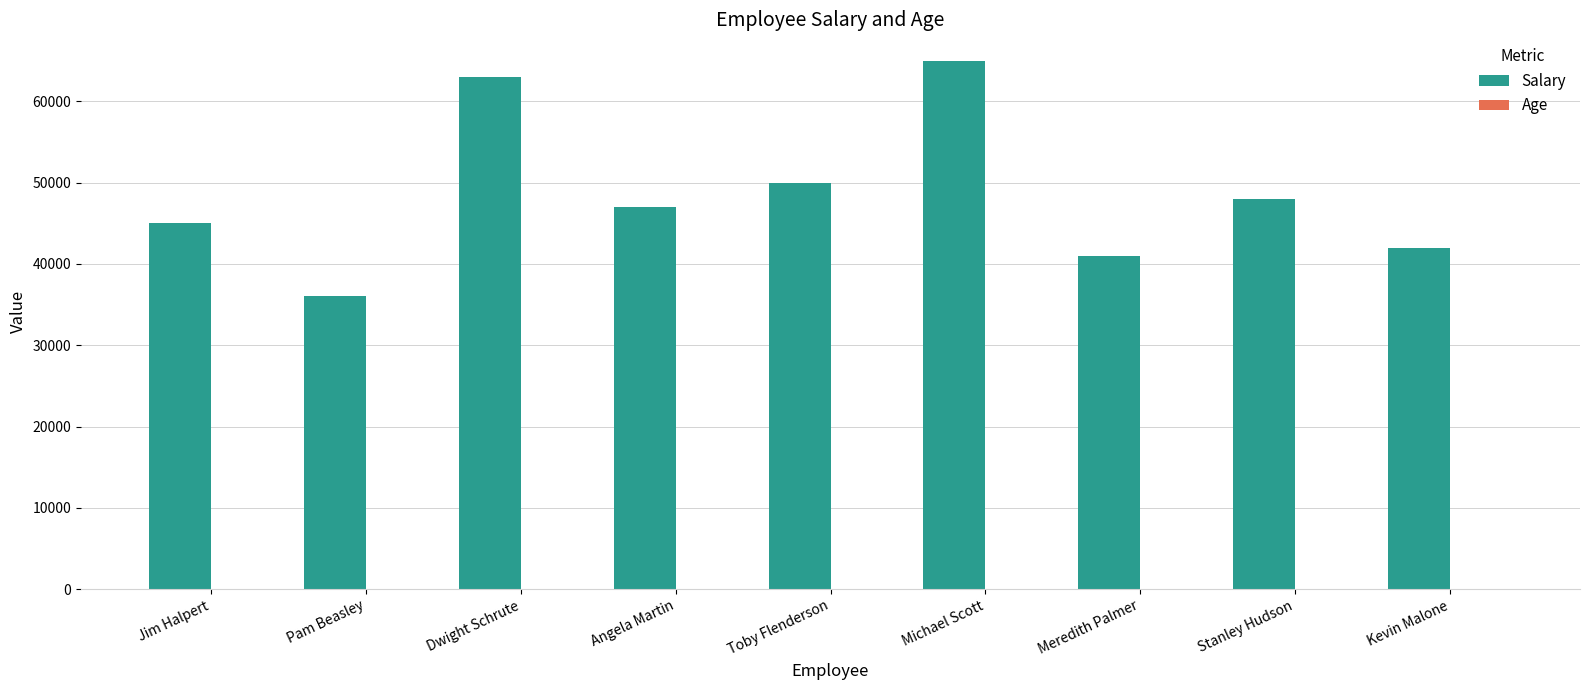

Is it true that Salary equals 41000 at Meredith Palmer?

True